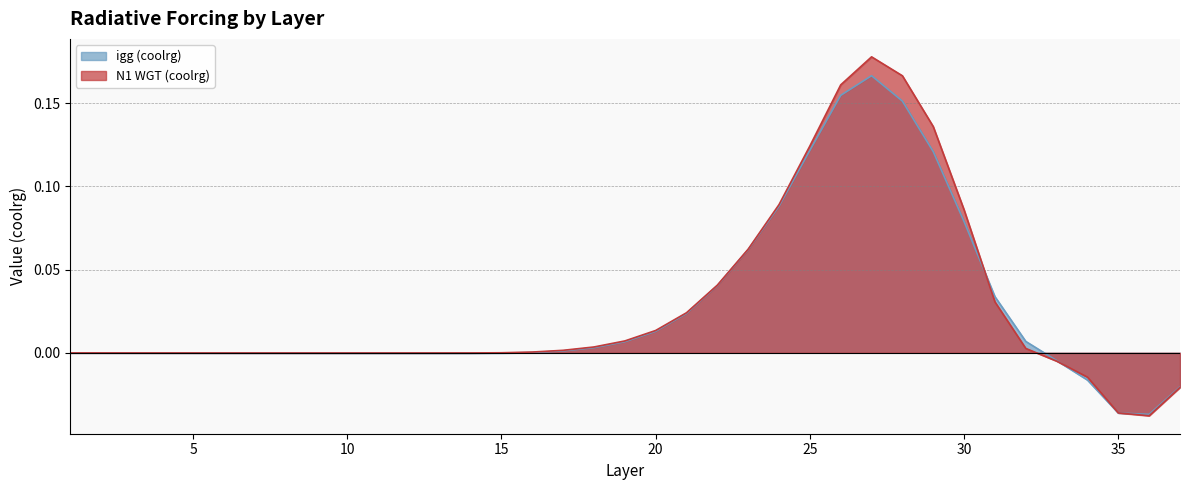

What are all the series names shown in the legend?

igg (coolrg), N1 WGT (coolrg)